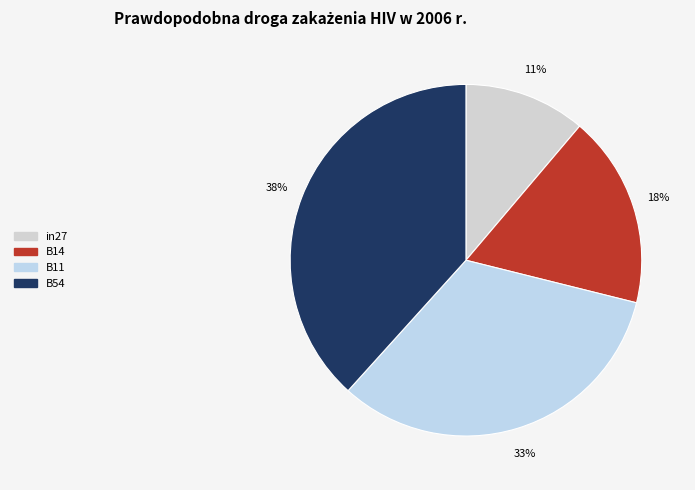

True or false: B54 accounts for 38% of the total.

True